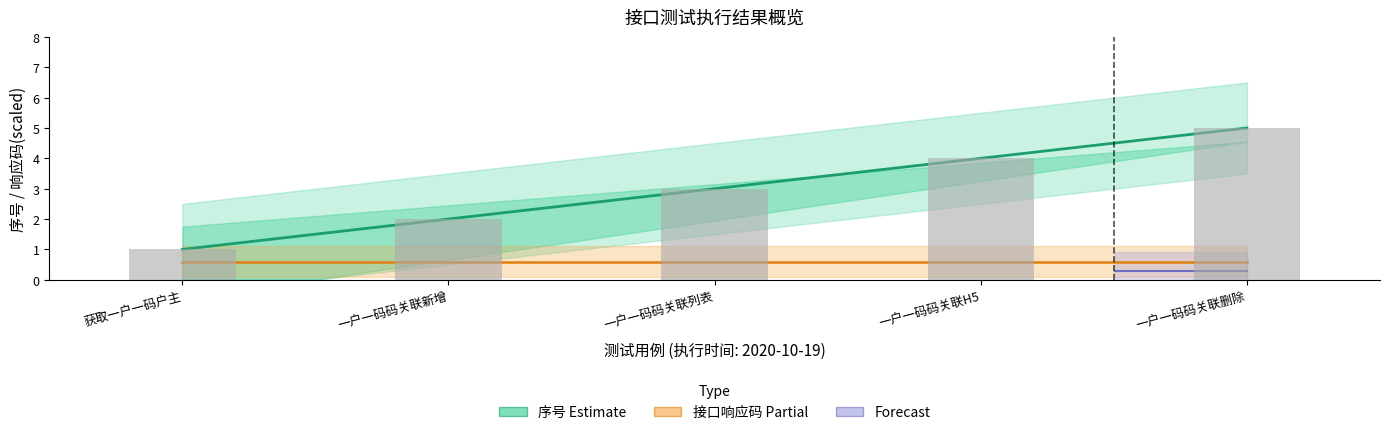

Rank the categories by value from highest to lowest.

一户一码码关联删除, 一户一码码关联H5, 一户一码码关联列表, 一户一码码关联新增, 获取一户一码户主